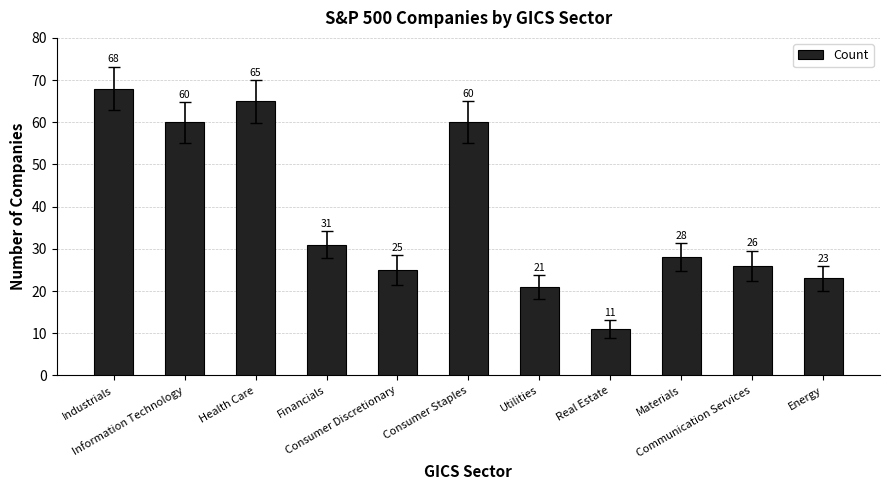

What position from the right is Real Estate?

4